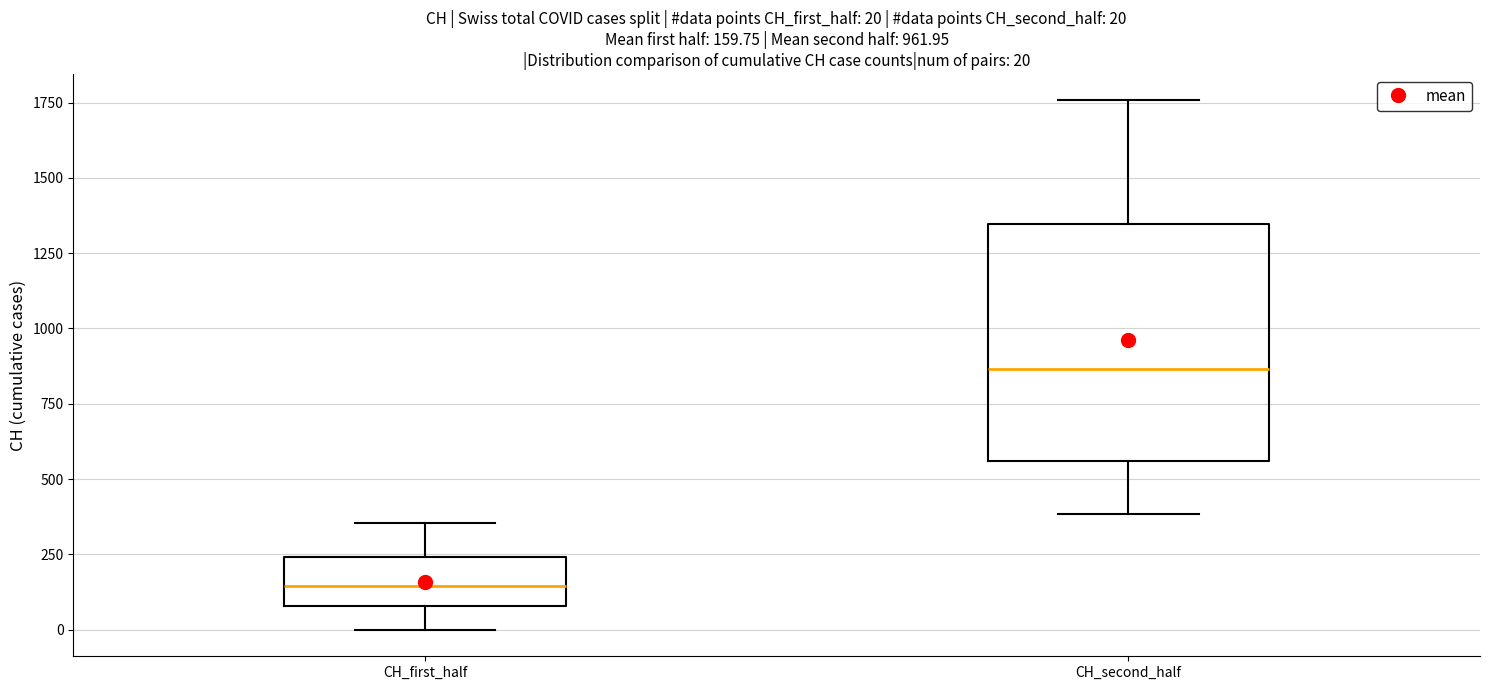

Comparing the boxes themselves (not the whiskers), which one is the tallest?

CH_second_half